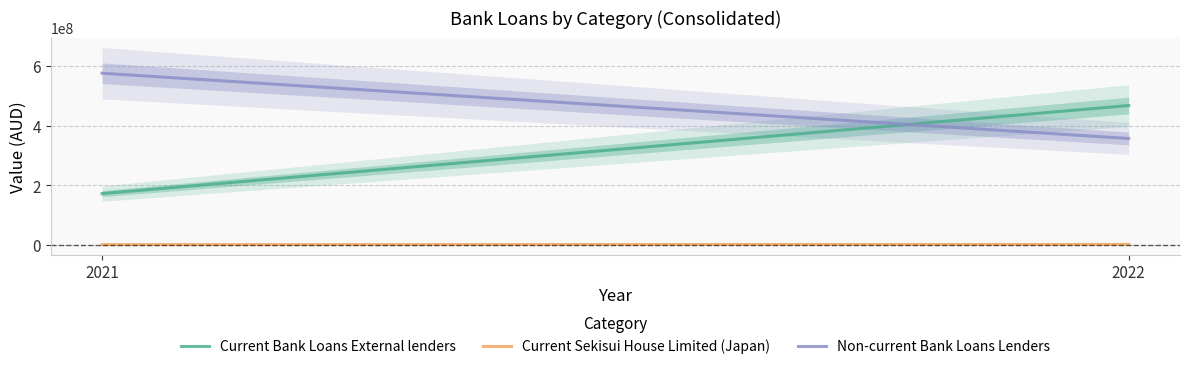

How many data points in Current Sekisui House Limited (Japan) are less than 1429373?

1